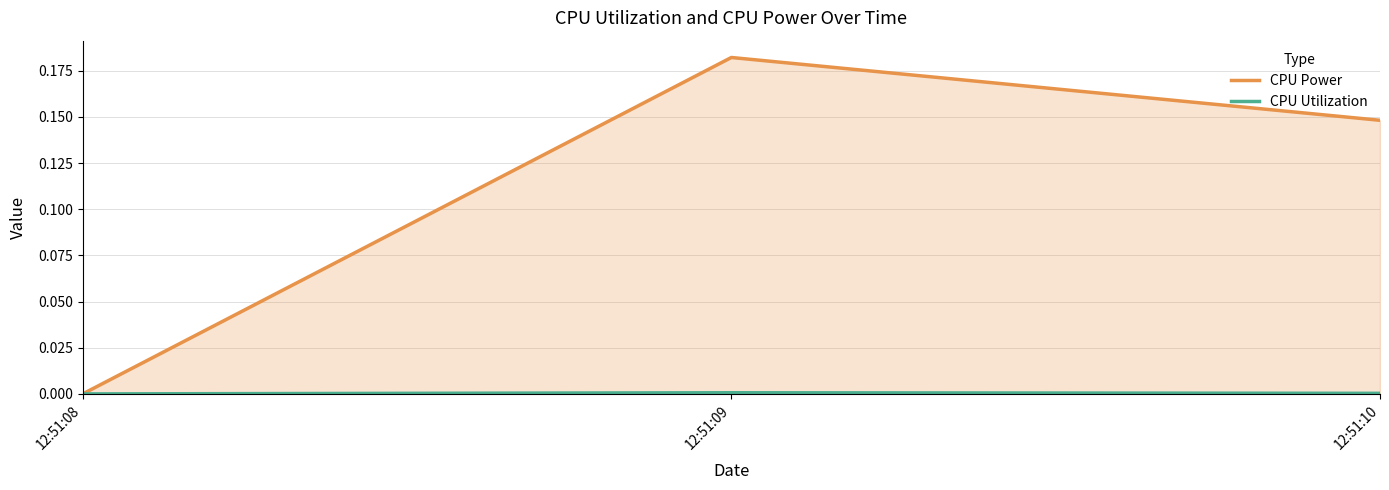

The value of CPU Power at 12:51:09 is 0.1. True or false?

False